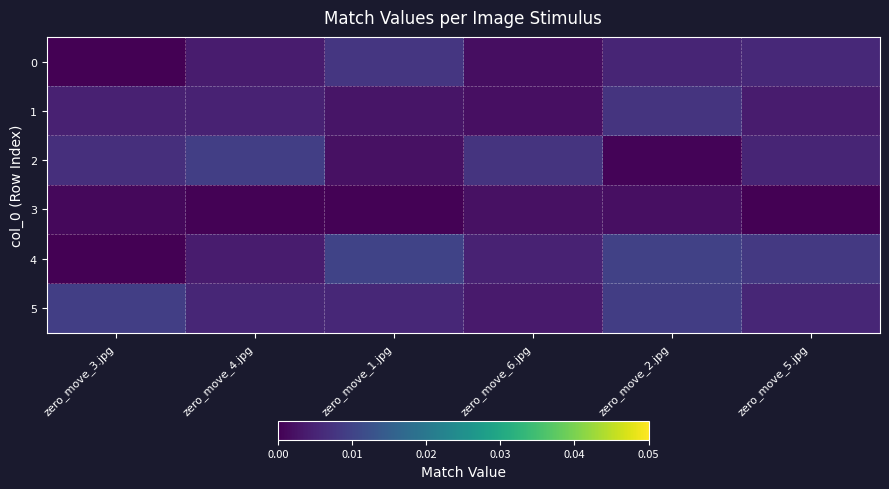

Rank the series by their maximum value, from highest to lowest.

row_4, row_2, row_5, row_0, row_1, row_3